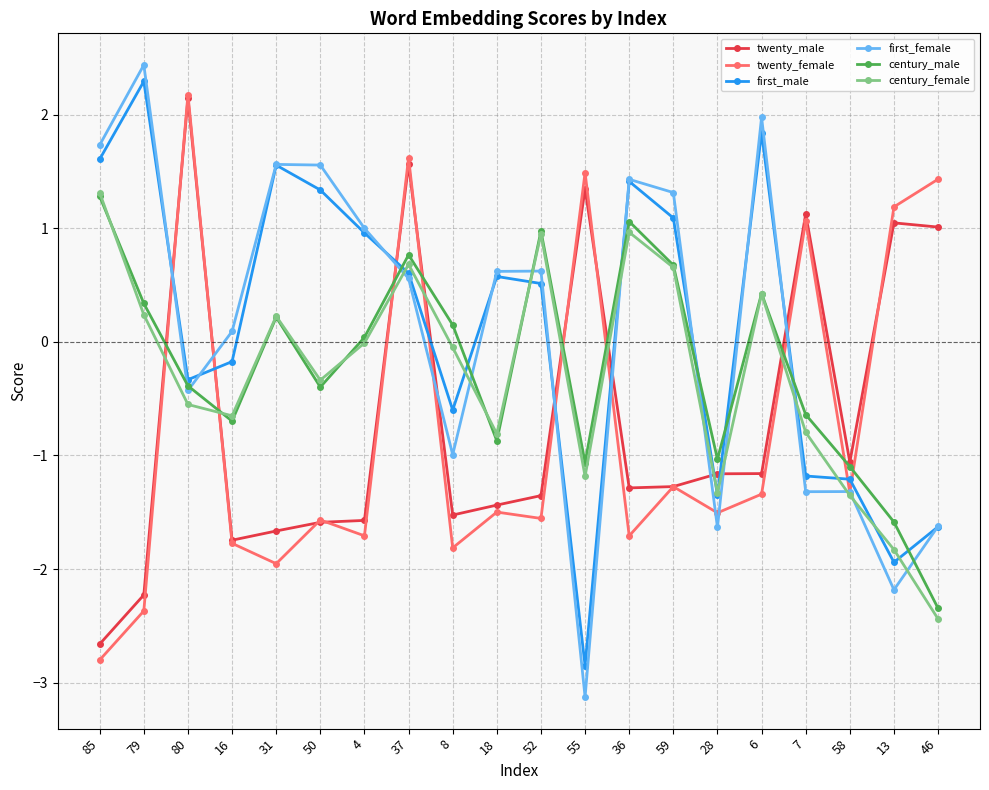

What is the label of the 11th point from the right?

18